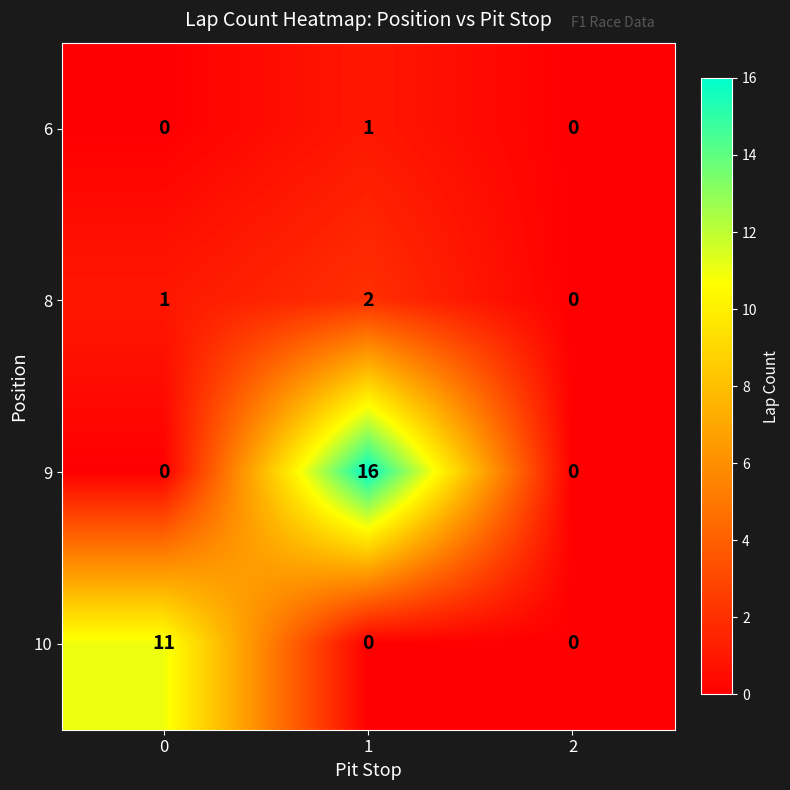

Rank the series by their maximum value, from lowest to highest.

6, 8, 10, 9